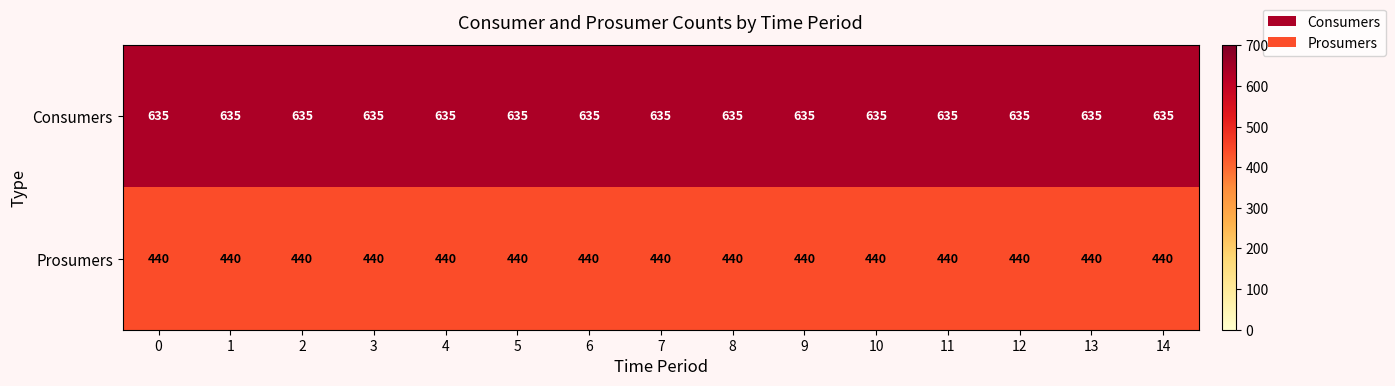

What is the approximate value of Prosumers at 13?

440